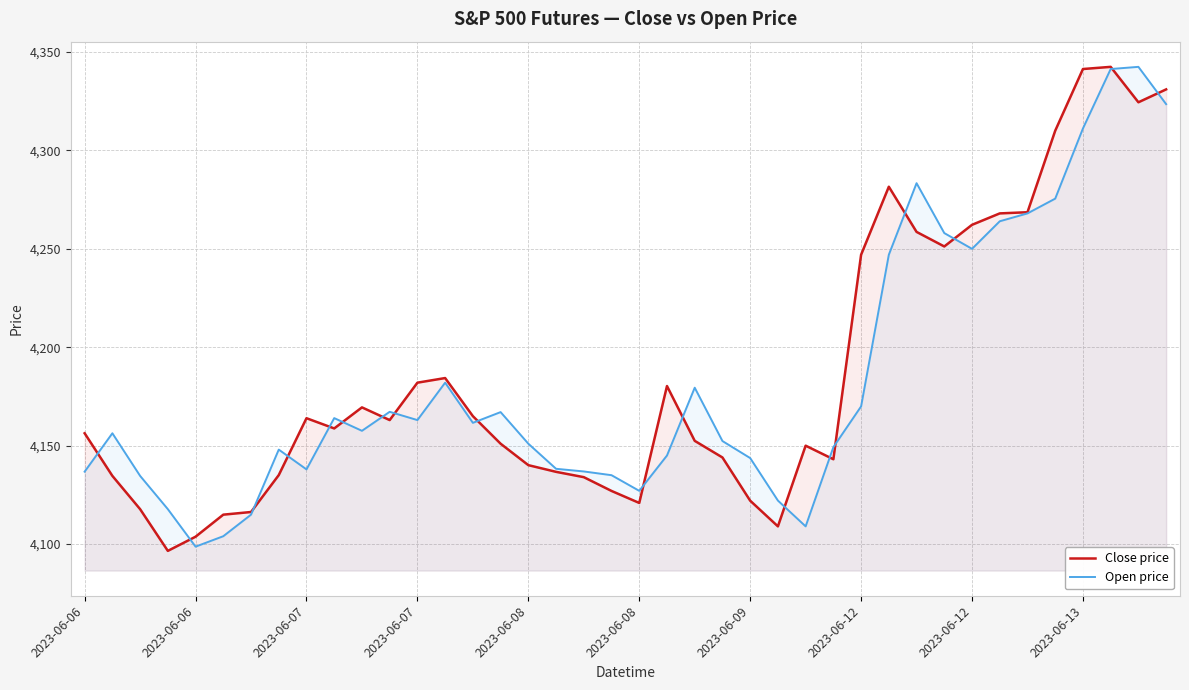

How many categories are shown in the chart?

40